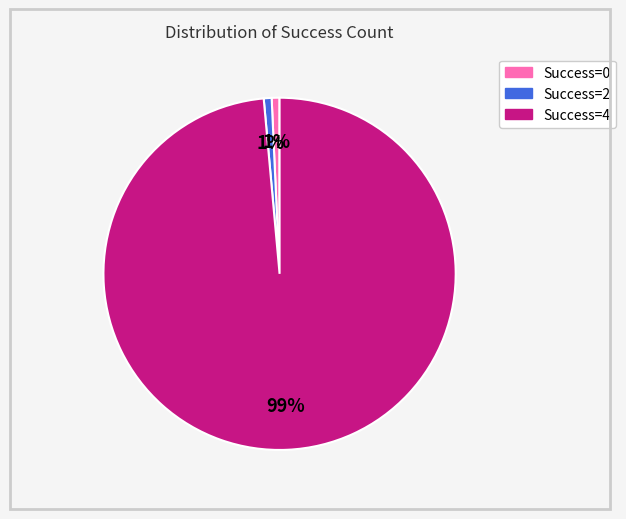

To the nearest percent, what is the average slice percentage?

33%